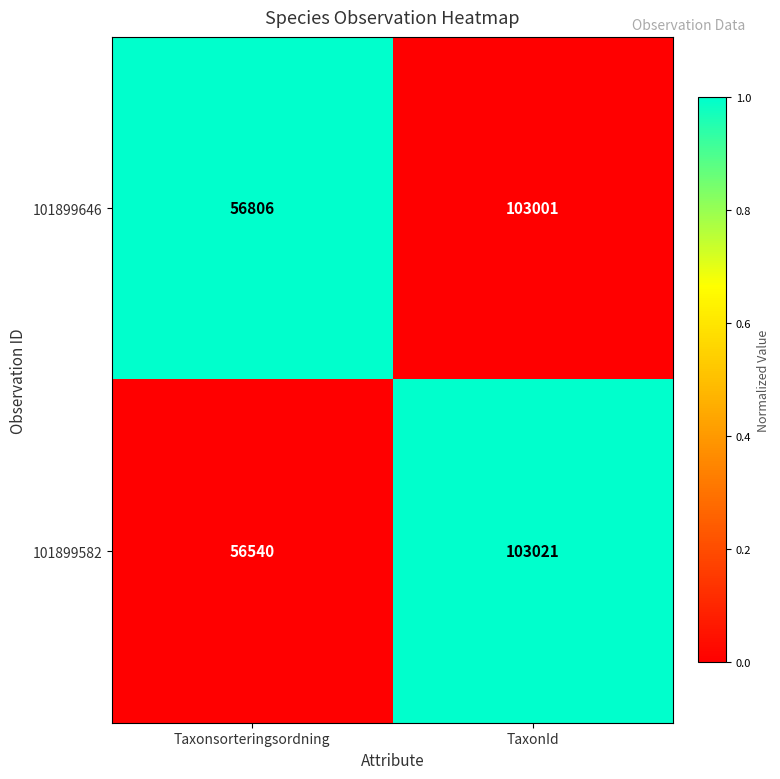

Reading left to right, list all the values displayed in this chart.

101899646: Taxonsorteringsordning=56806	TaxonId=103001
101899582: Taxonsorteringsordning=56540	TaxonId=103021